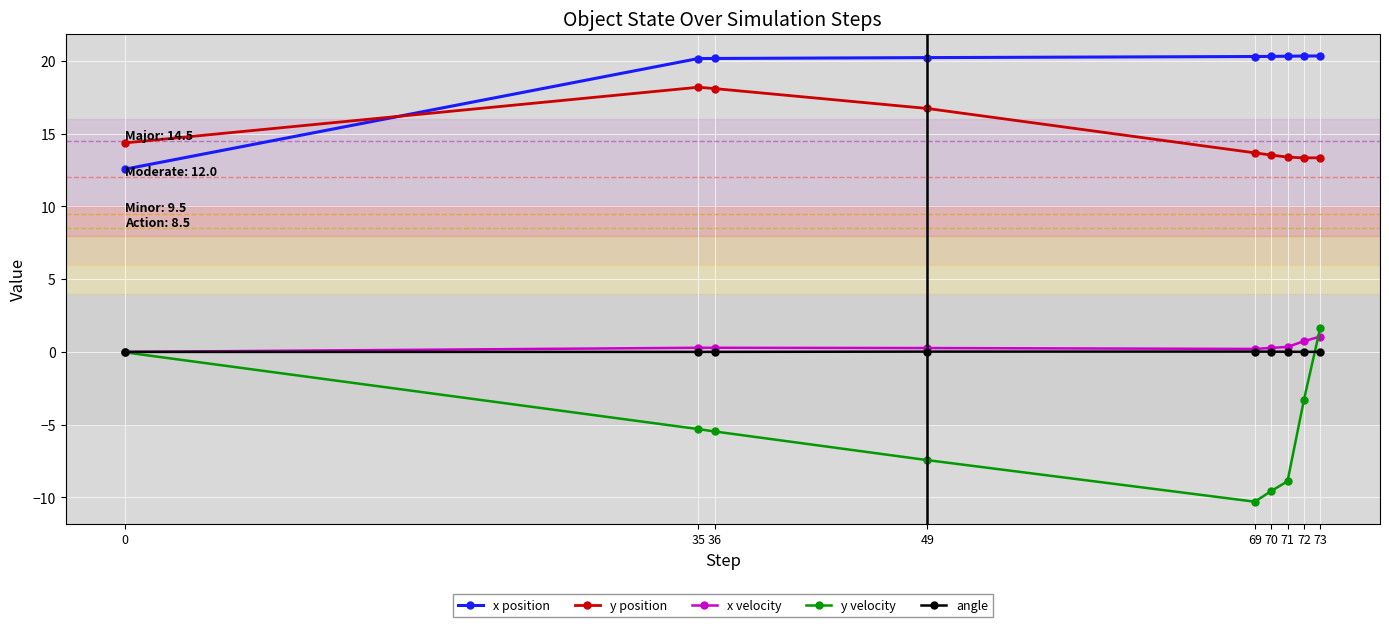

True or false: x position has a value of 20.3 at 71.

True